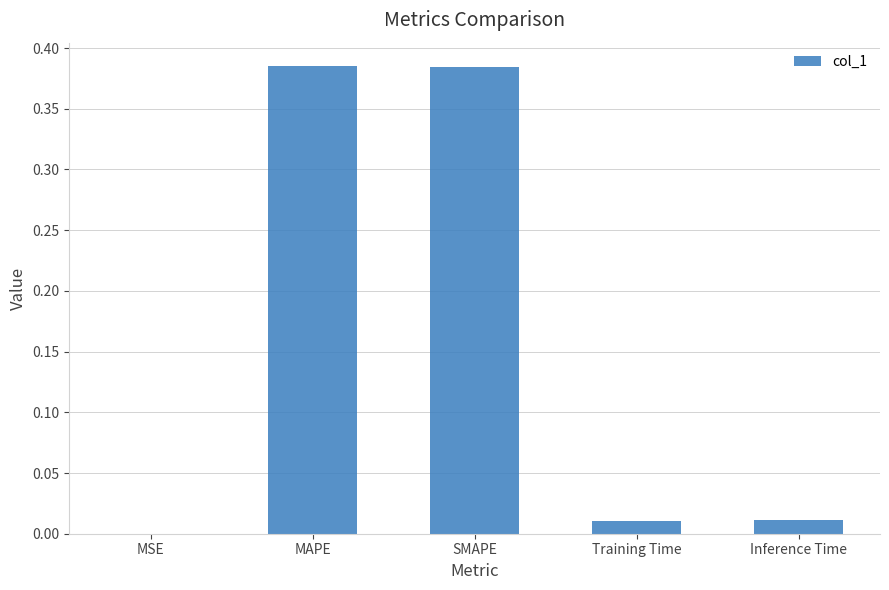

True or false: the data shows 0.0 at Training Time.

True